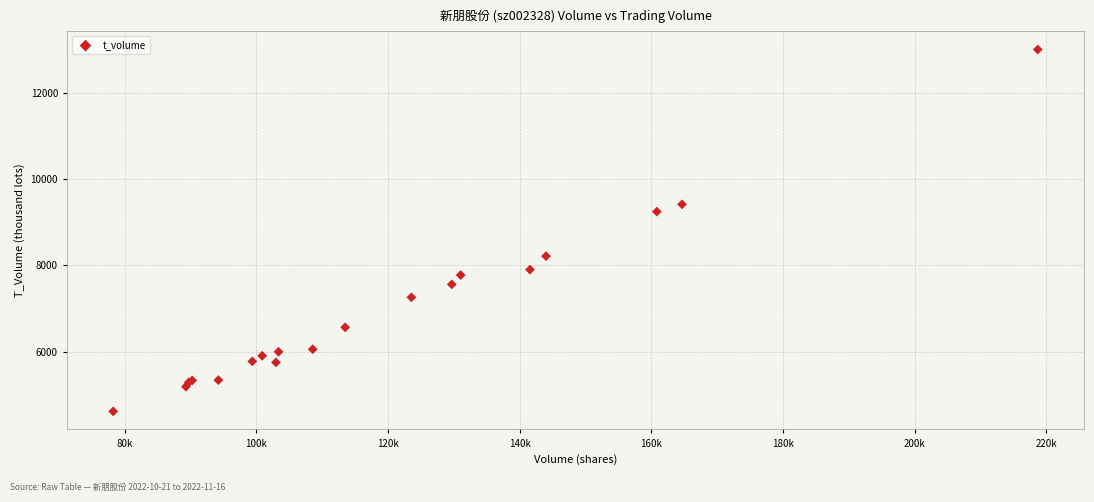

What Y value in the scatter plot is closest to 8813?

9251